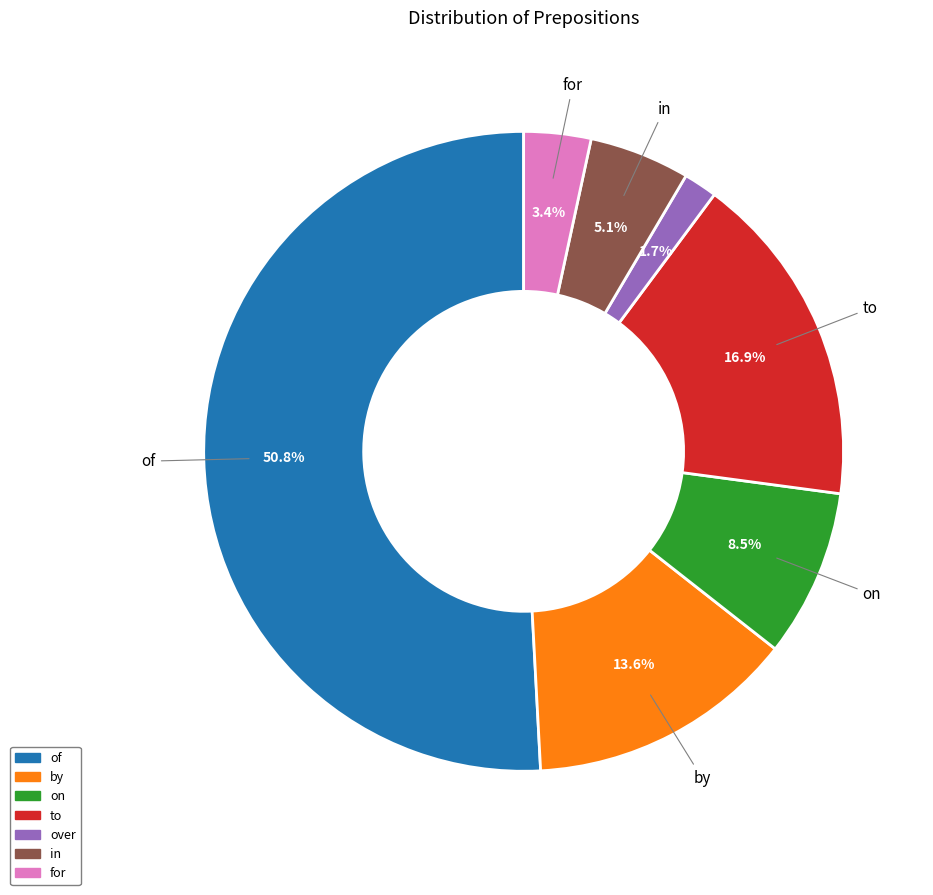

The over slice represents 2% of the pie. True or false?

True